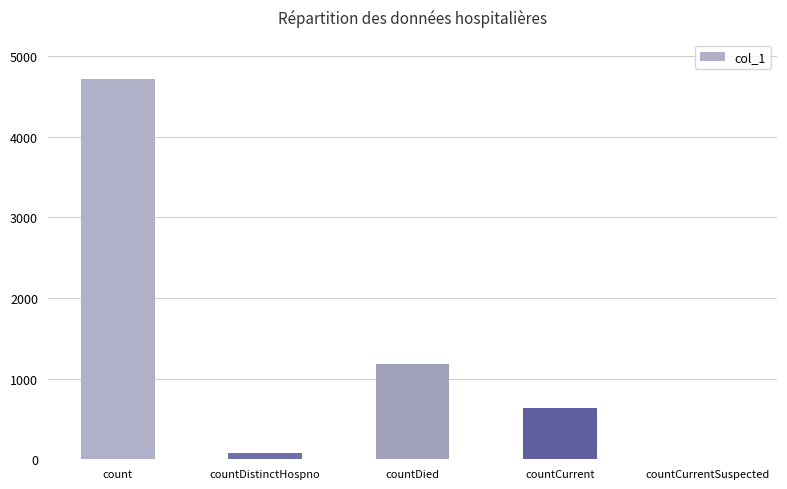

Between countDied and count, which is larger?

count